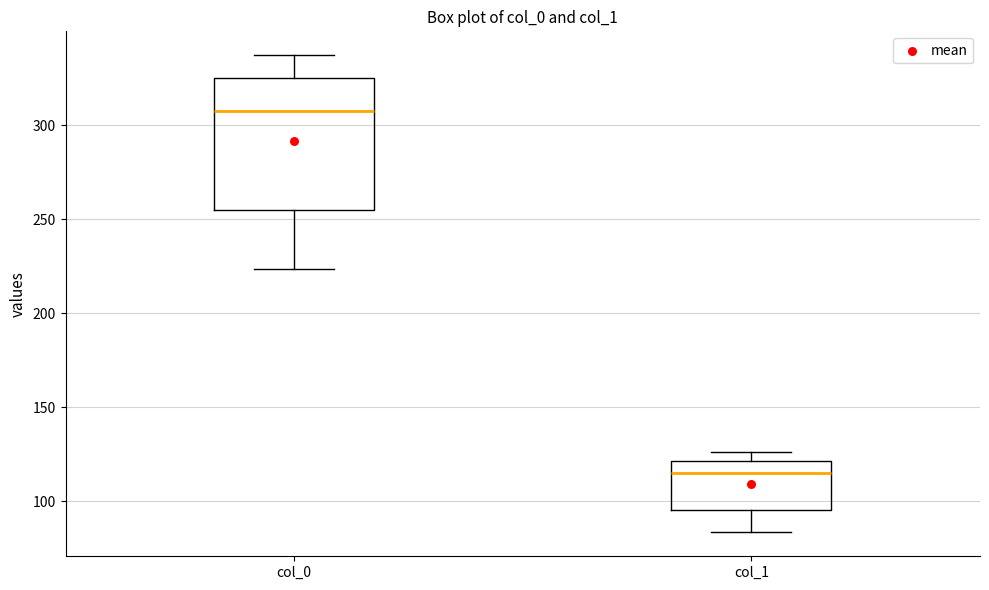

Where is the lower edge of the box for col_0 on the y-axis? The values are not printed on the chart, so give them approximately, as read against the axis.

255